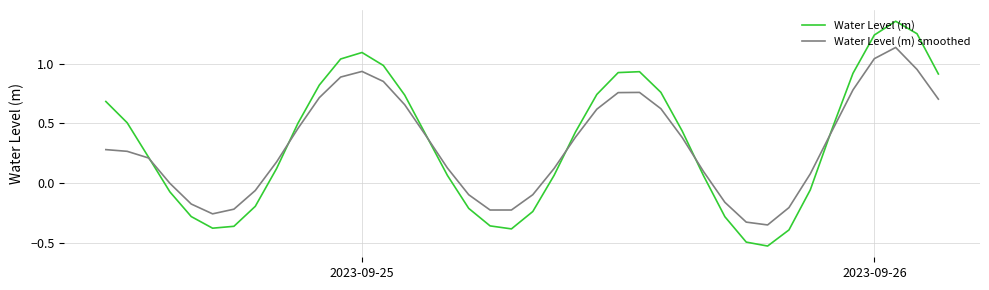

Rank the series by their maximum value, from highest to lowest.

Water Level (m), Water Level (m) smoothed